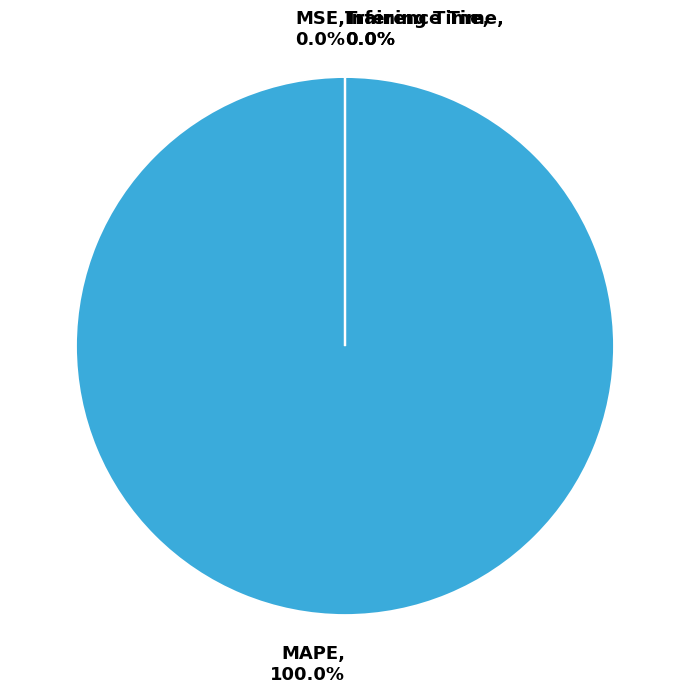

Is there any slice that represents more than half of the pie?

Yes